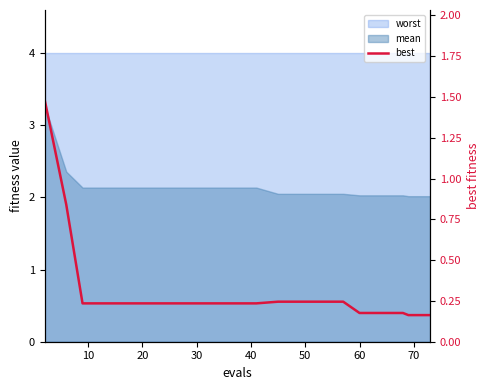

Reading left to right, extract all data points from this chart.

1.5	0.8	0.2	0.2	0.2	0.2	0.2	0.2	0.2	0.2	0.2	0.2	0.2	0.2	0.2	0.2	0.2	0.2	0.2	0.2